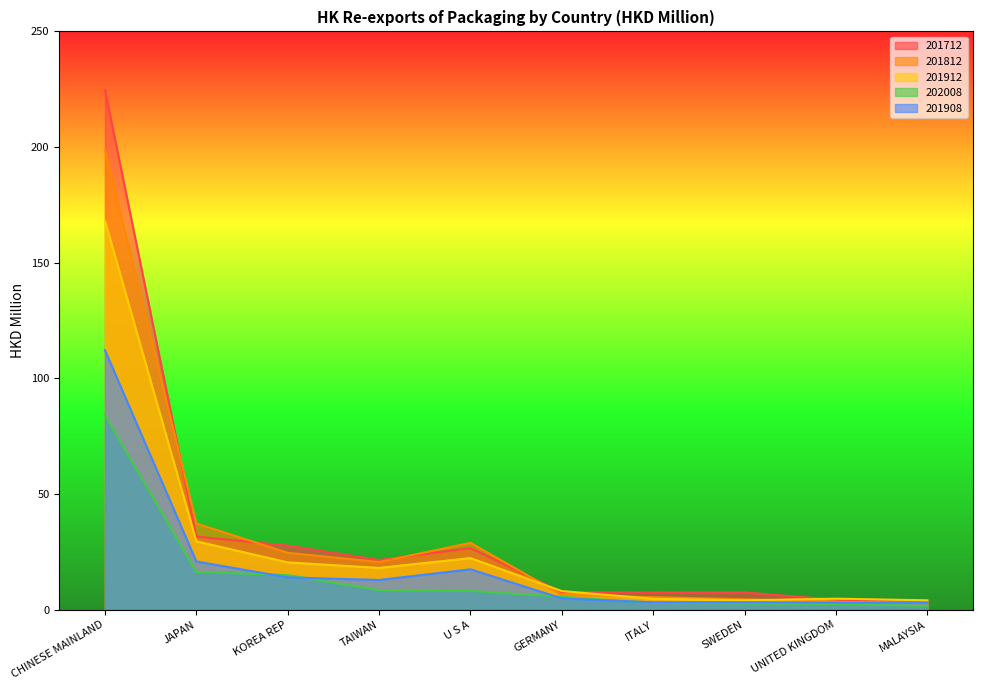

What is the difference between the 201712 values at CHINESE MAINLAND and KOREA REP?

196.9